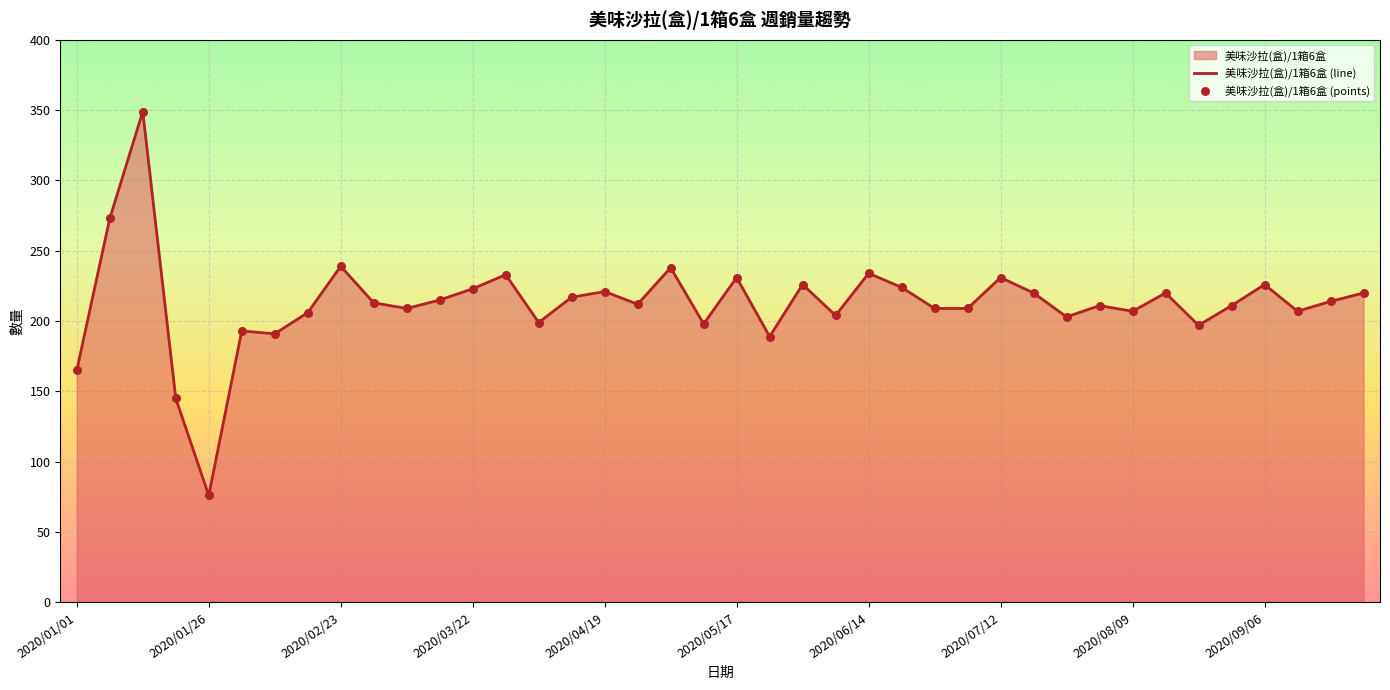

What is the change in value from 2020/02/02~2020/02/08 to 2020/04/26~2020/05/02?

+19